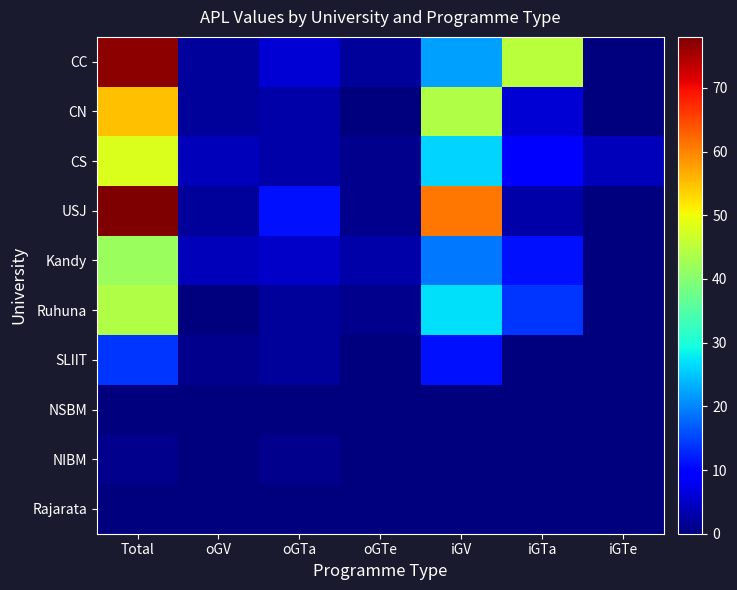

Which series has the largest range (max minus min)?

USJ